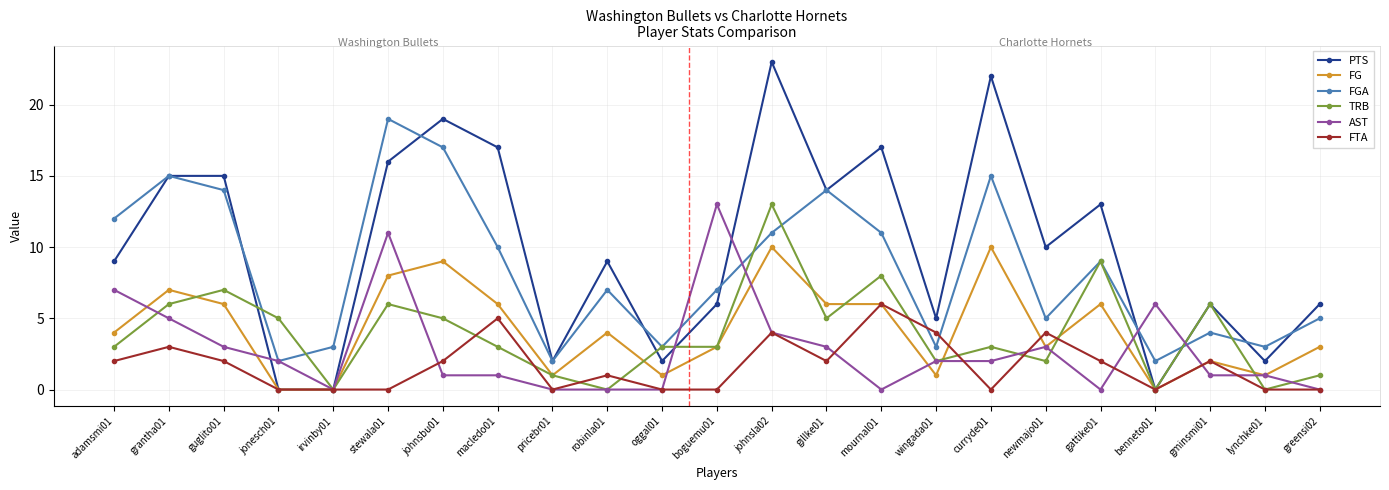

Count the number of categories in the chart.

23